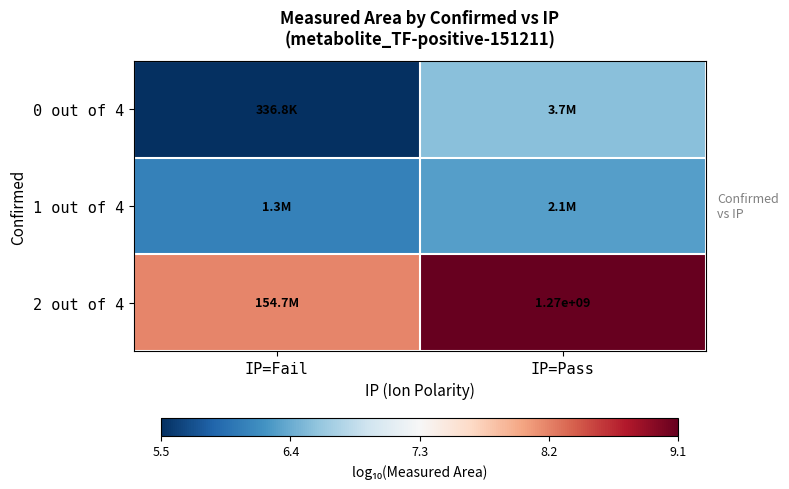

Which has a higher value, IP=Fail or IP=Pass?

IP=Pass